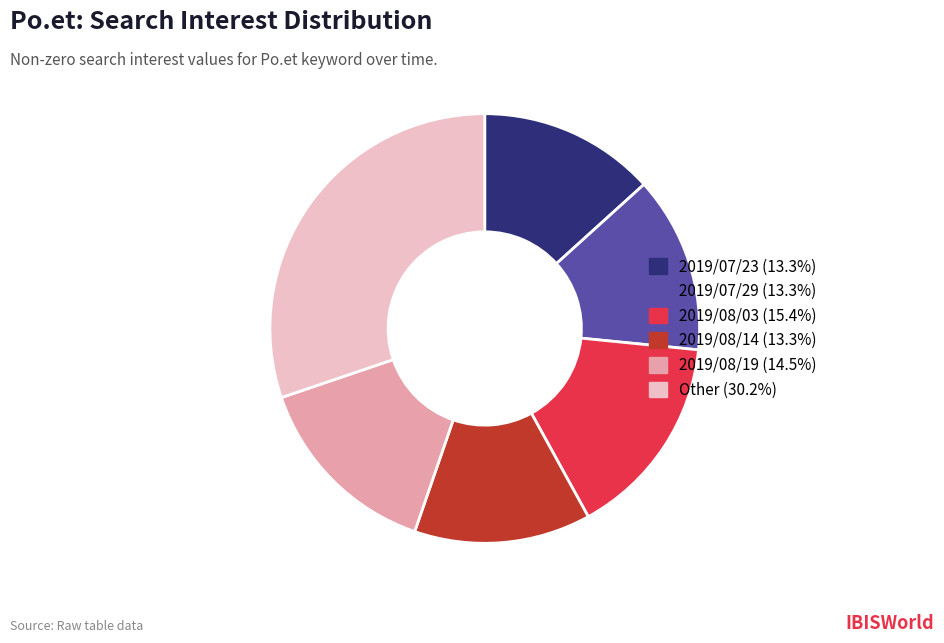

Is there any slice that represents more than half of the pie?

No